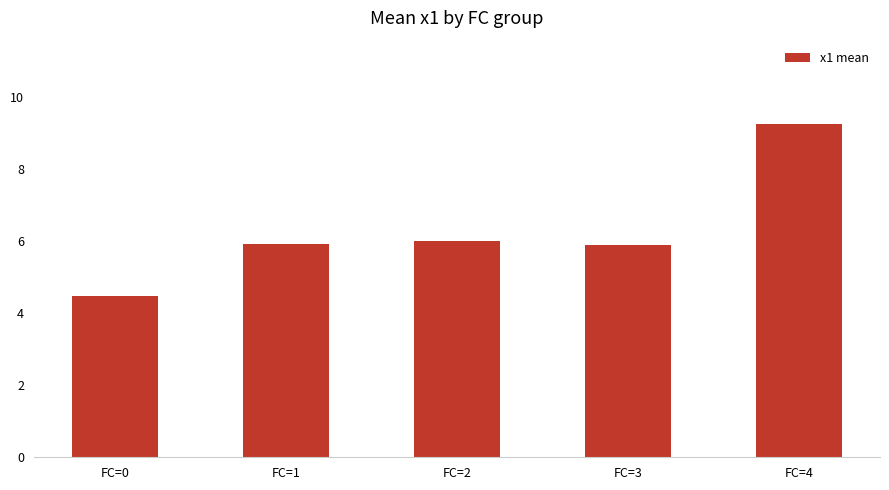

Where does the data first go above 5?

FC=1